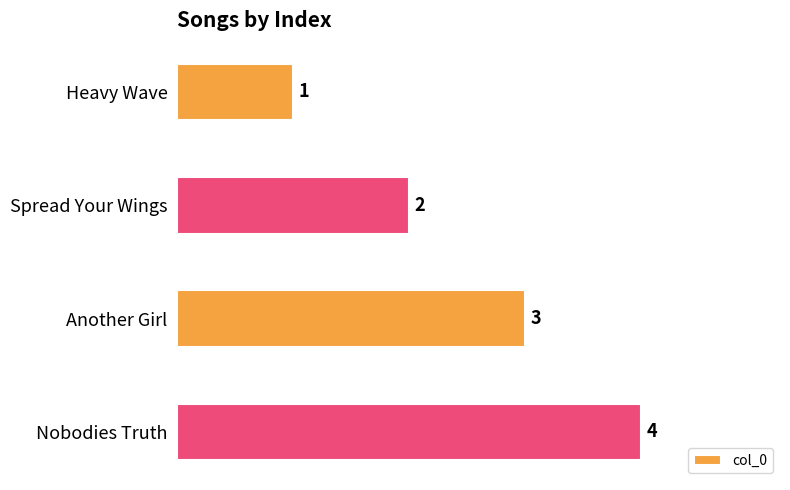

How many data points does each series have?

4